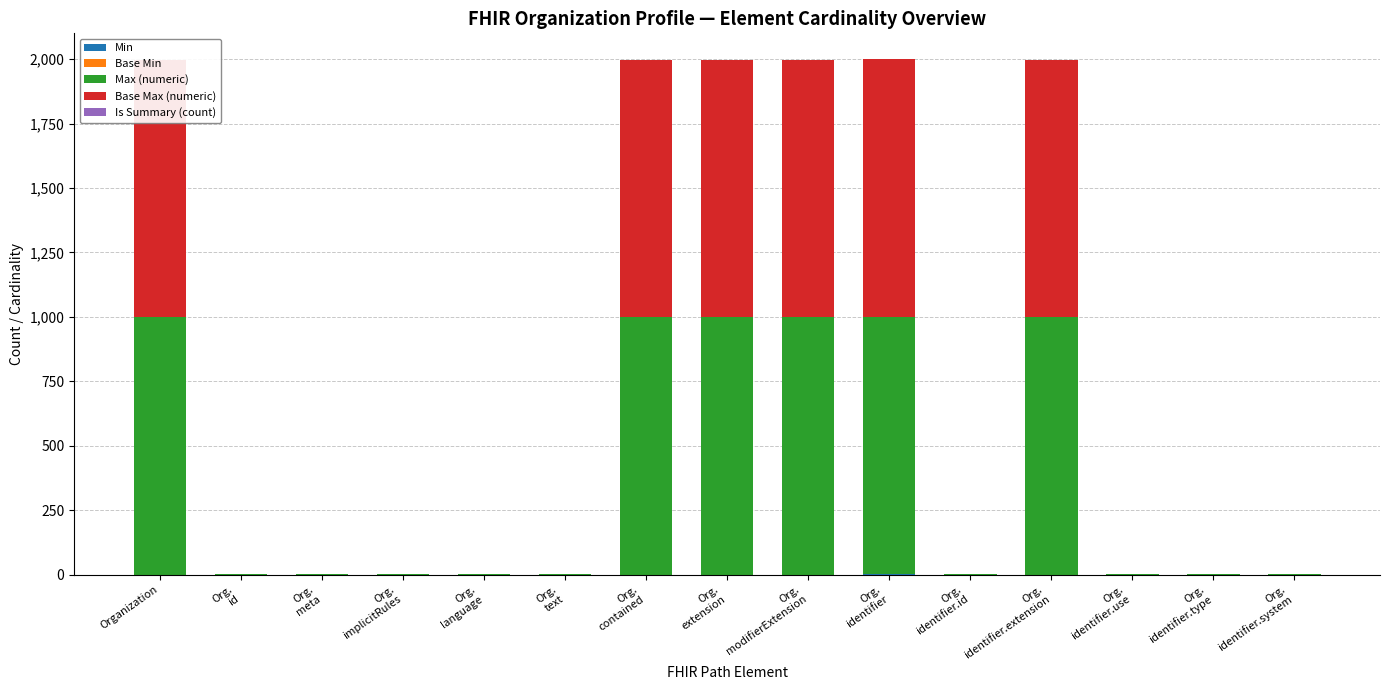

What are all the series names shown in the legend?

Min, Base Min, Max (numeric), Base Max (numeric), Is Summary (count)